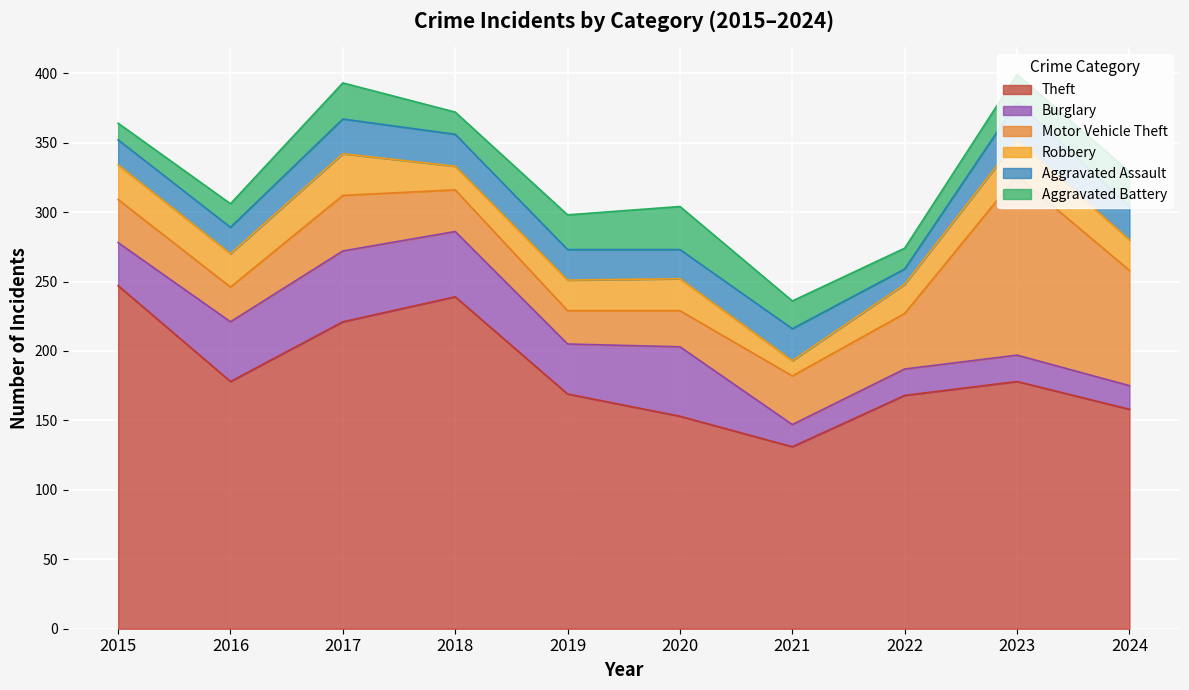

Where do Aggravated Battery and Motor Vehicle Theft first cross each other?

2018 and 2019